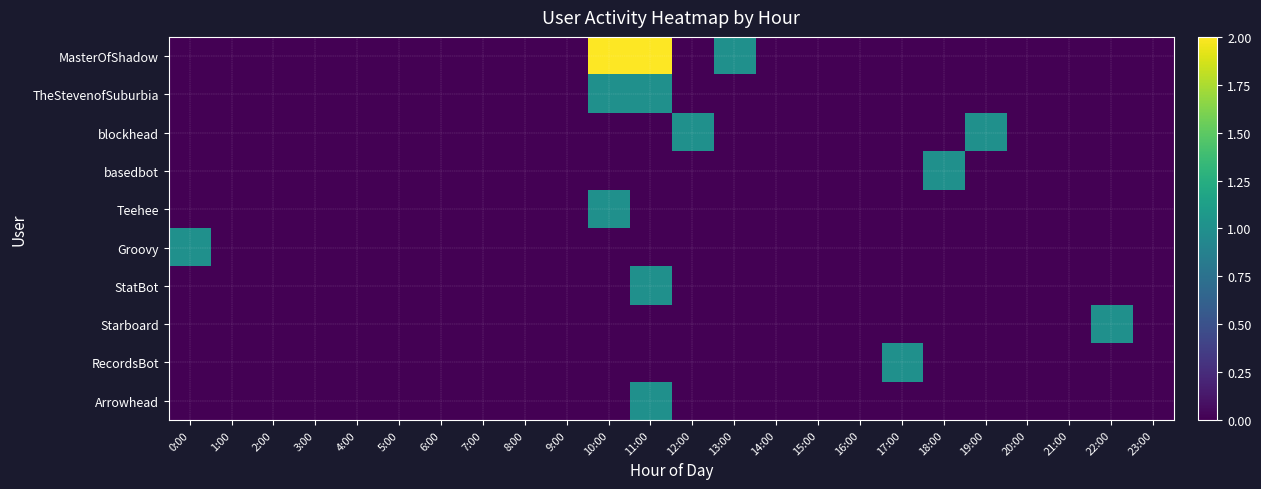

Which series has the largest total across all categories?

MasterOfShadow